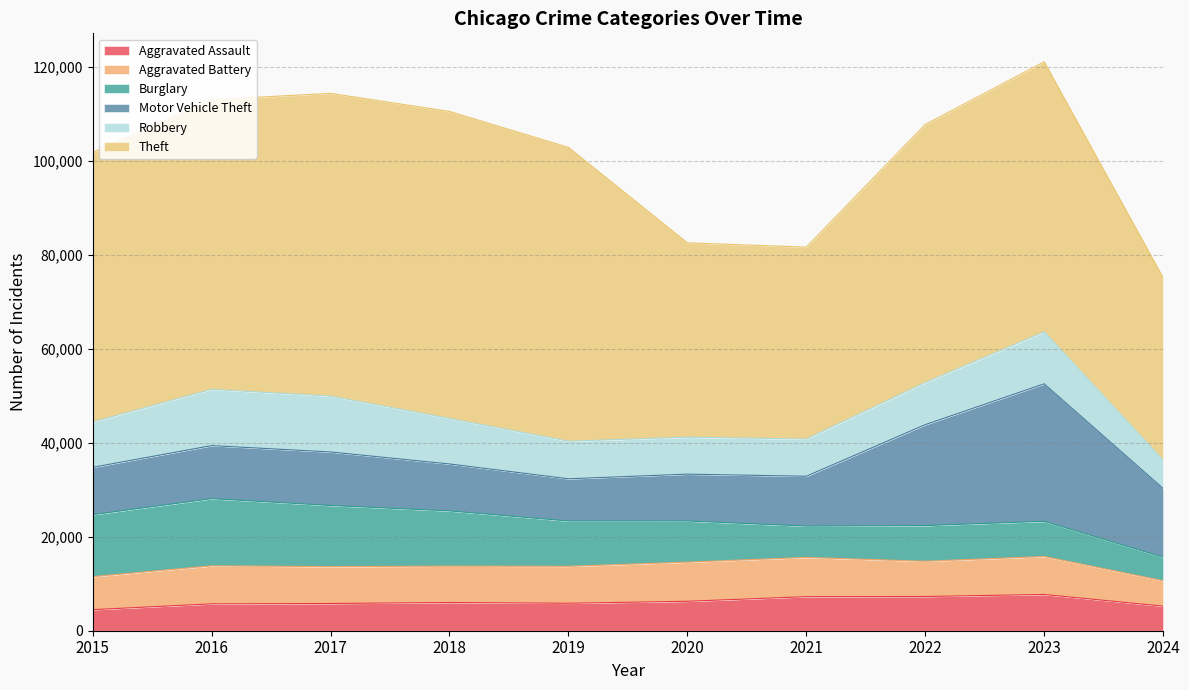

What is the greatest value displayed?

65290